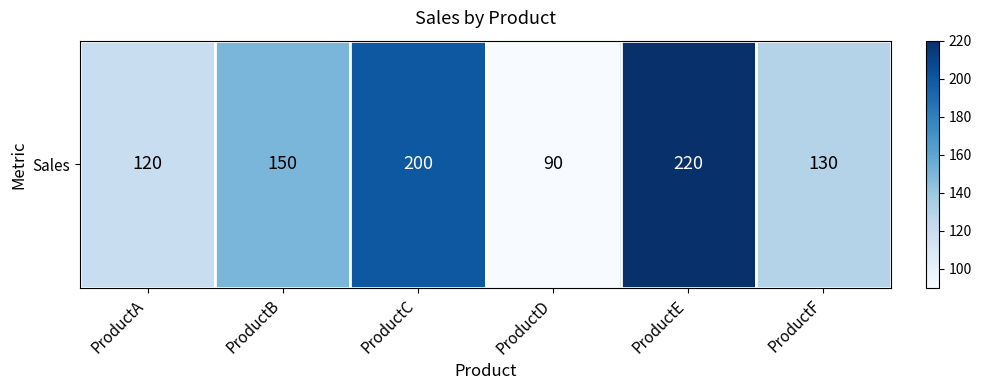

What is the average value?

152